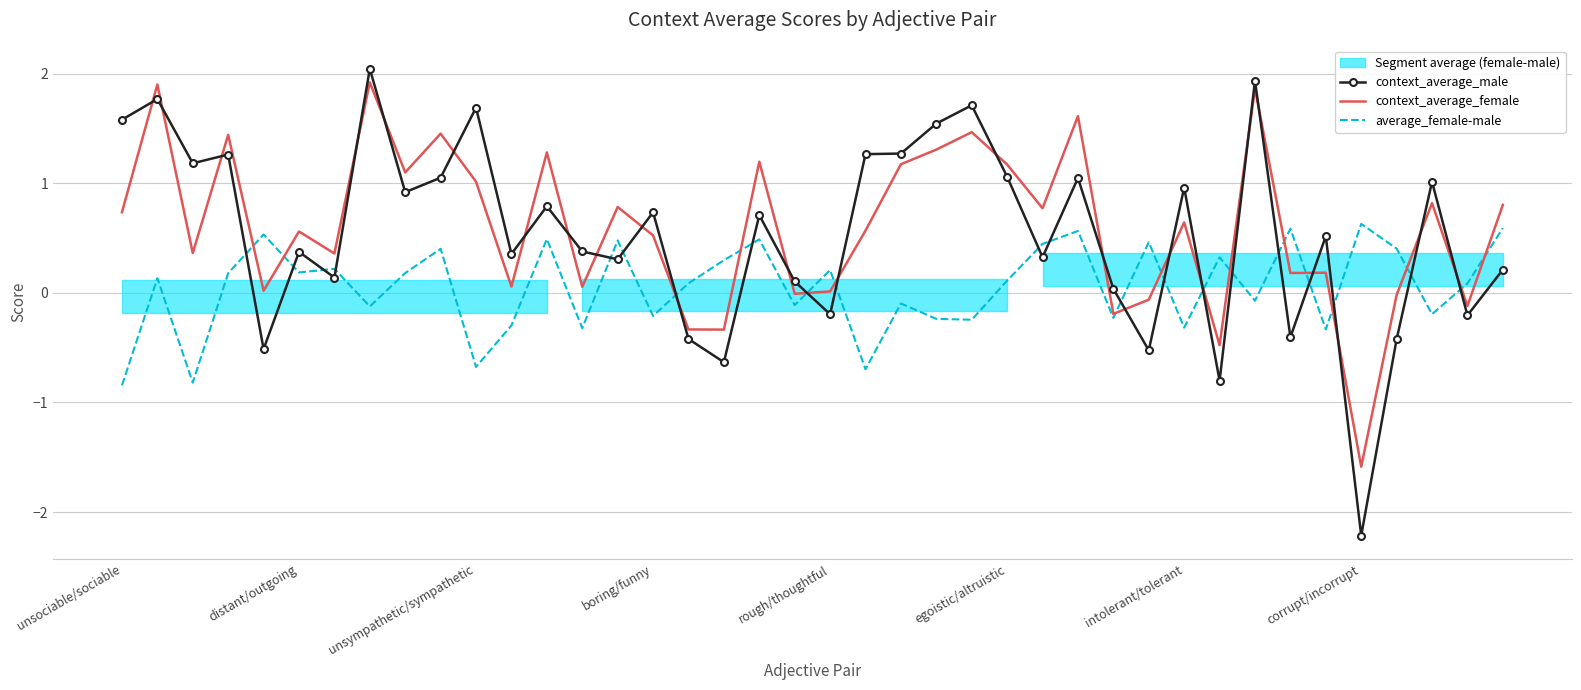

How many positive values does the context_average_male series have?

30